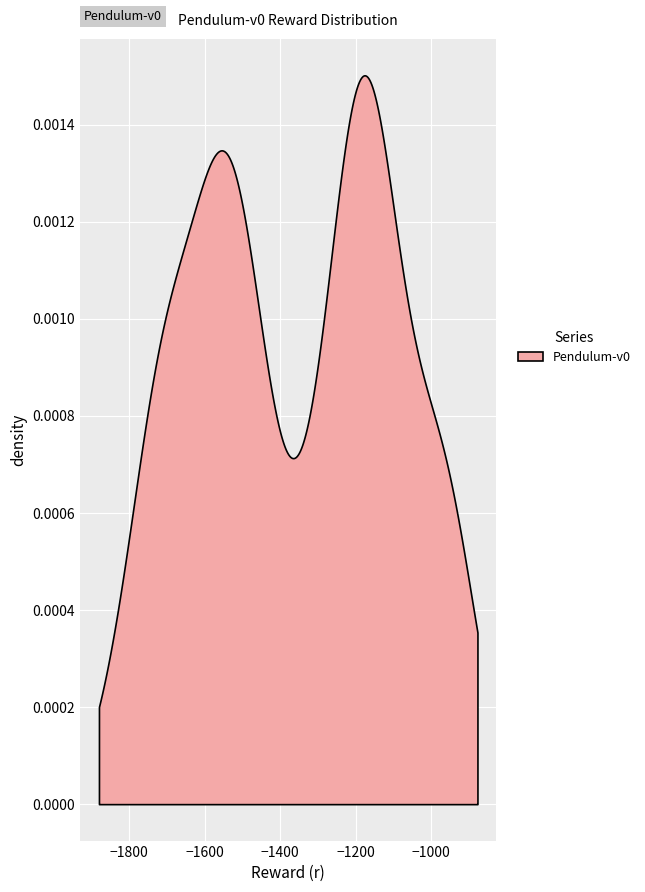

How many series are shown in this chart?

1